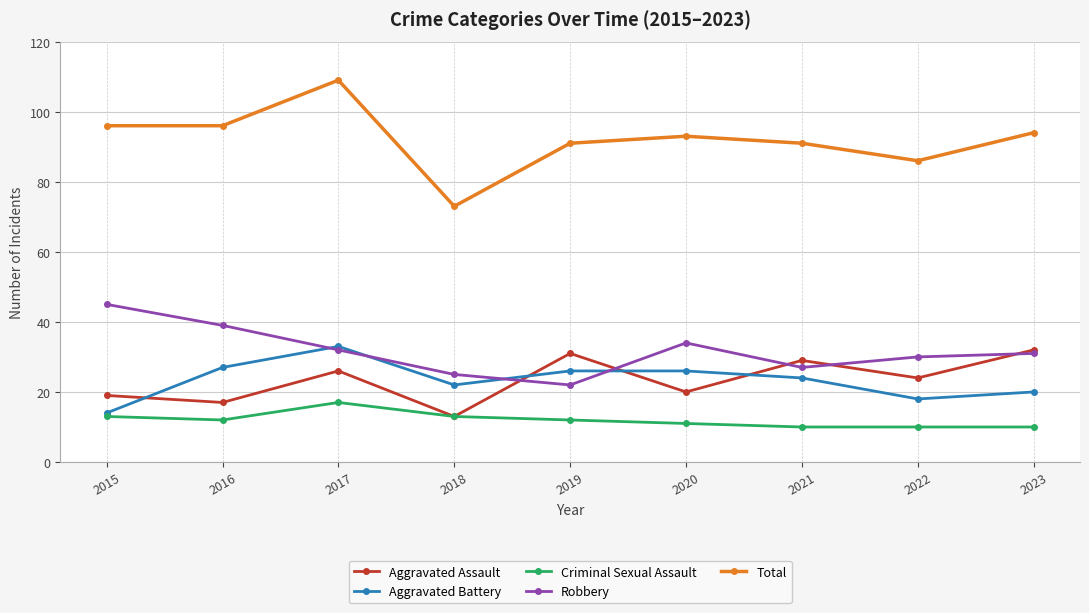

True or false: Robbery has more than 0 points higher than both neighbors.

True